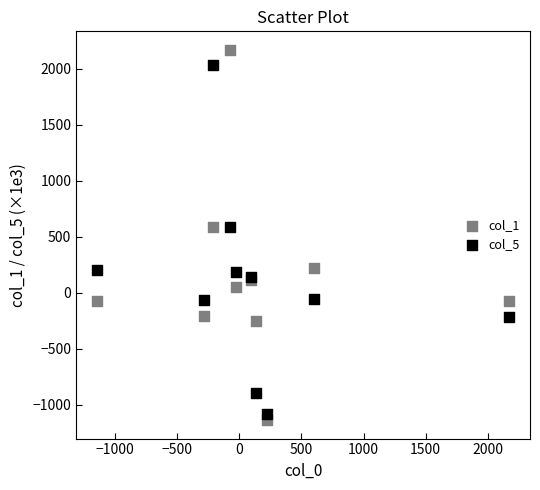

Which series has the widest spread of Y values?

col_1